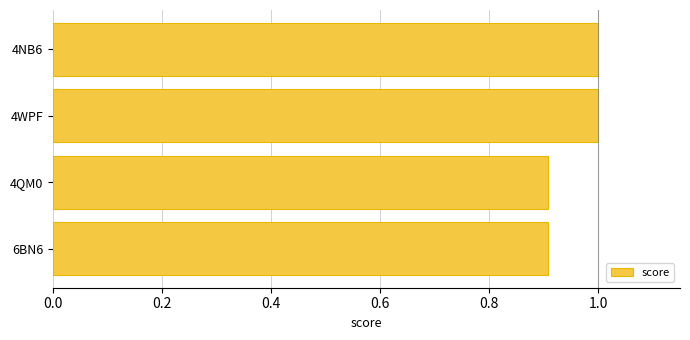

Which has a higher value, 4QM0 or 4WPF?

4WPF